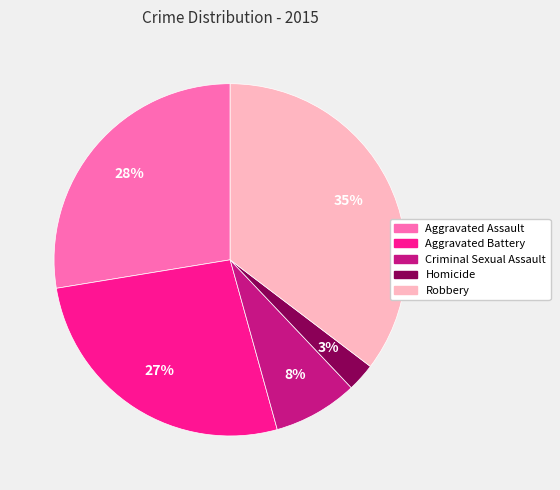

Combined, do Aggravated Battery and Robbery account for over 50%?

Yes